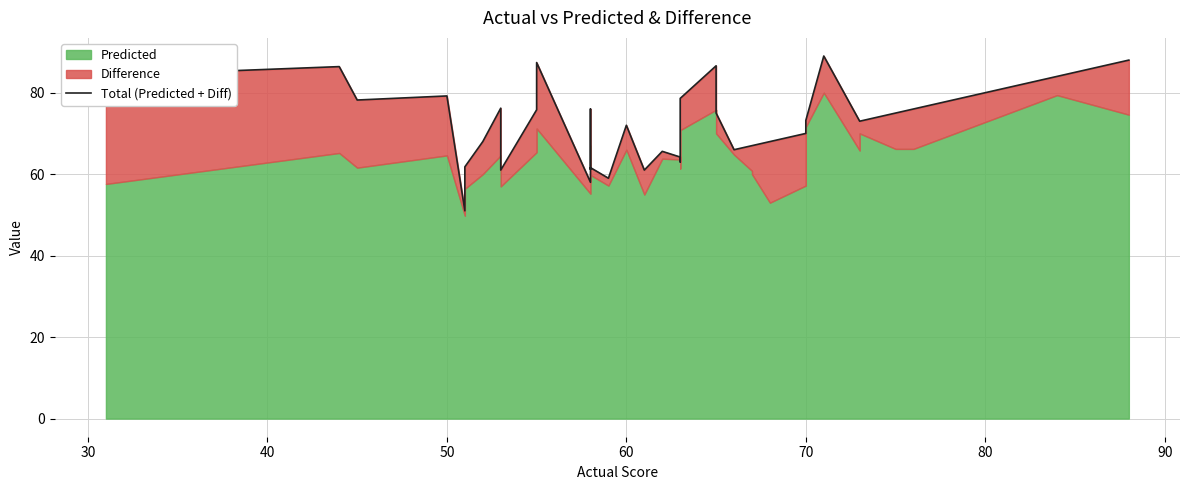

True or false: there are more than 2 points higher than both neighbors.

True